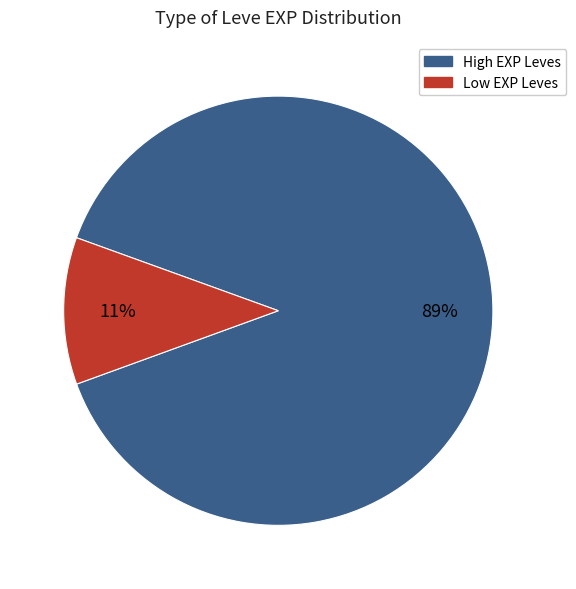

How many slices are in this pie chart?

2